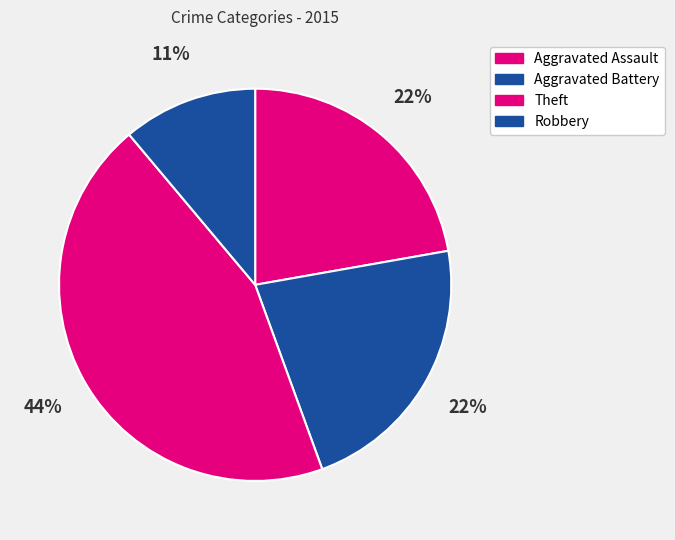

Does Aggravated Assault represent more than half of the total?

No